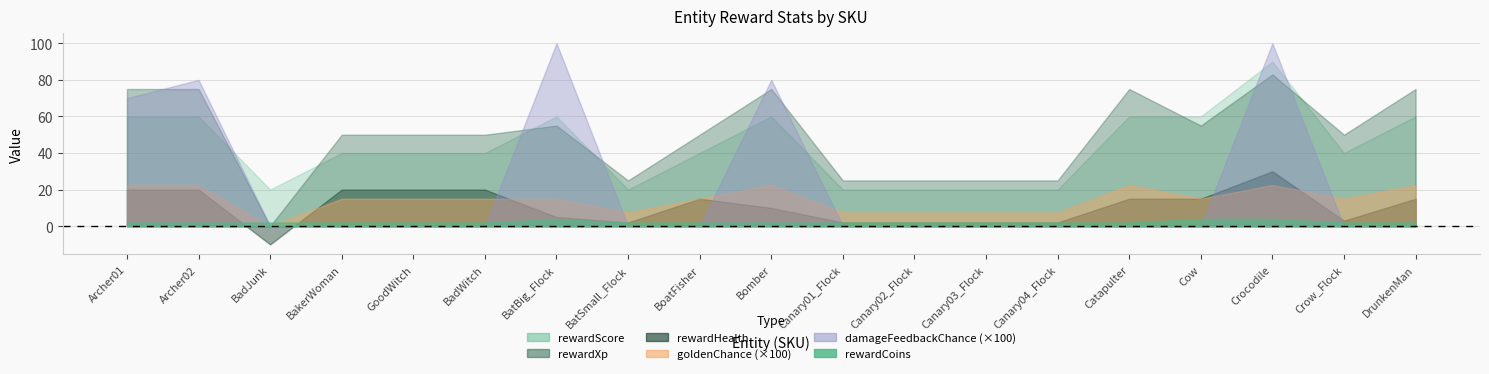

Between BakerWoman and BatBig_Flock, which series saw the biggest shift?

rewardScore